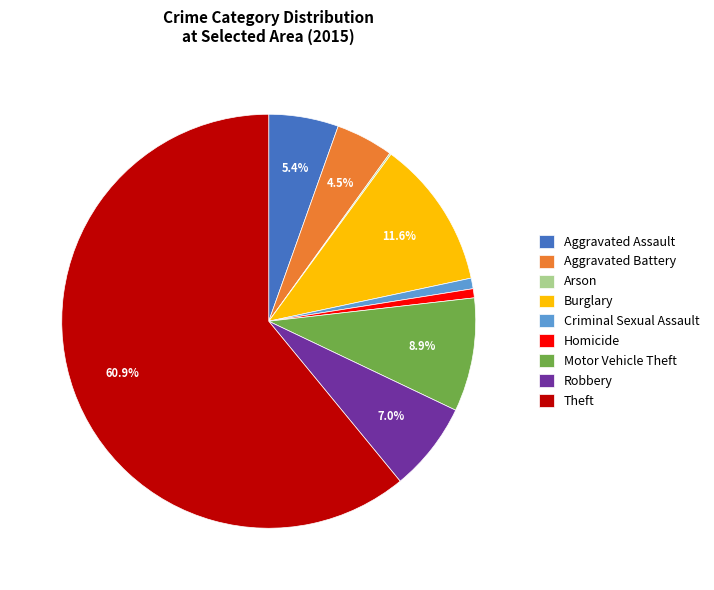

To the nearest percent, what is the average slice percentage?

11%